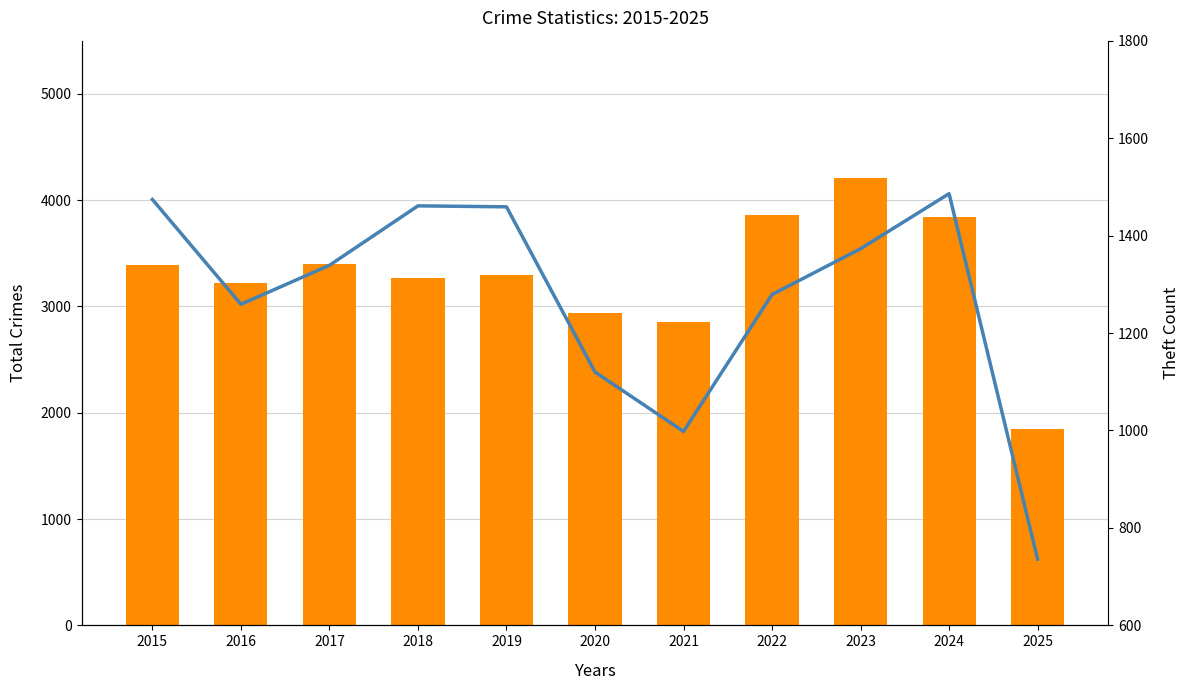

What is the difference between the maximum and minimum values in the Total series?

2361